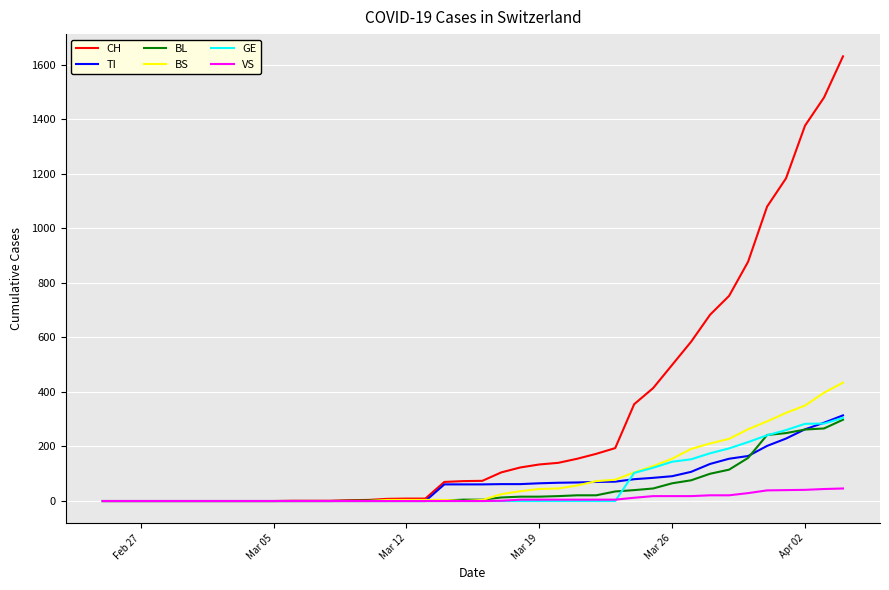

Does the chart have visible grid lines?

Yes